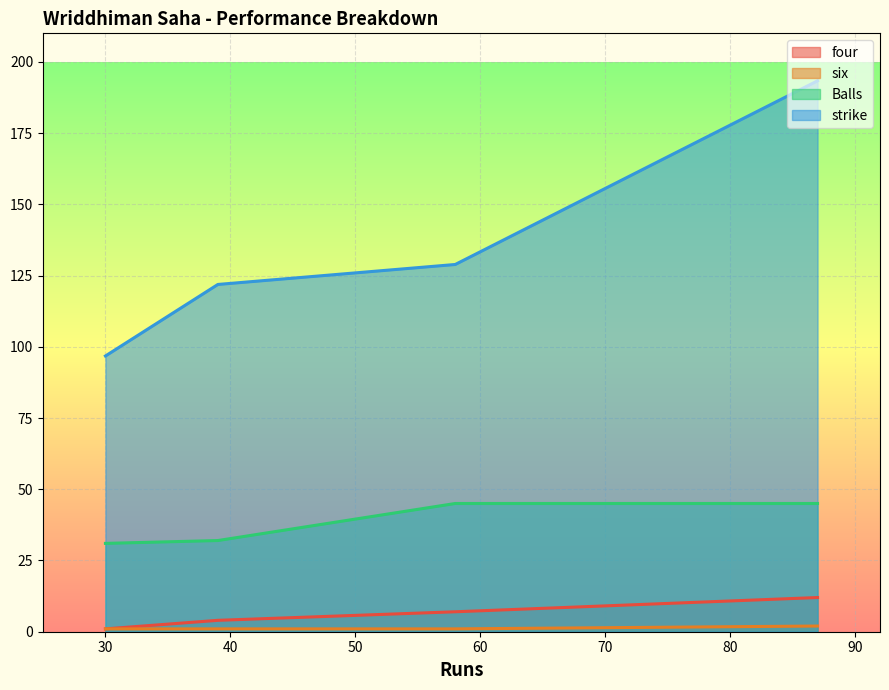

What is the minimum value shown in the chart?

1.0